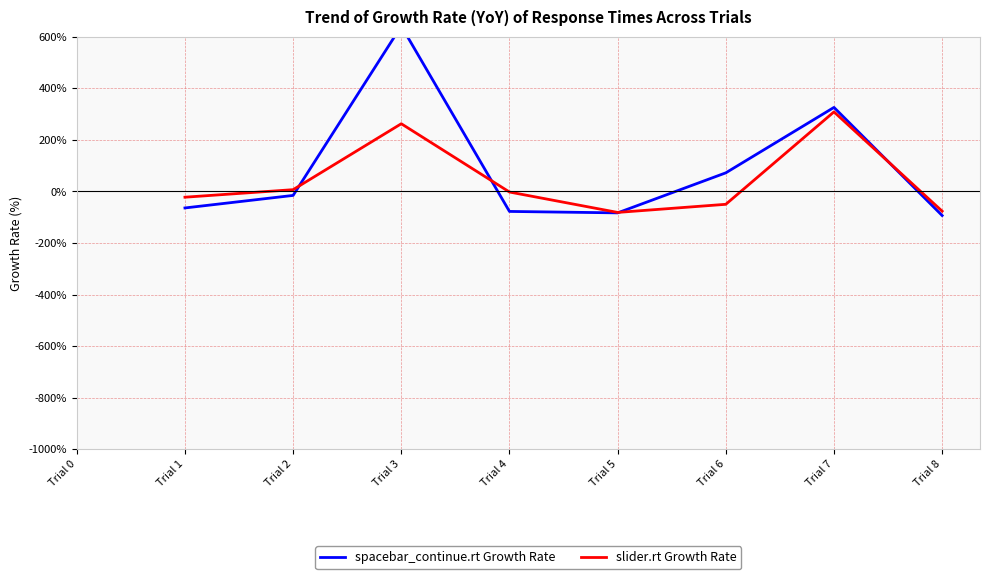

What is the value of the spacebar_continue.rt Growth Rate point at the 6th from the left?

-83.1